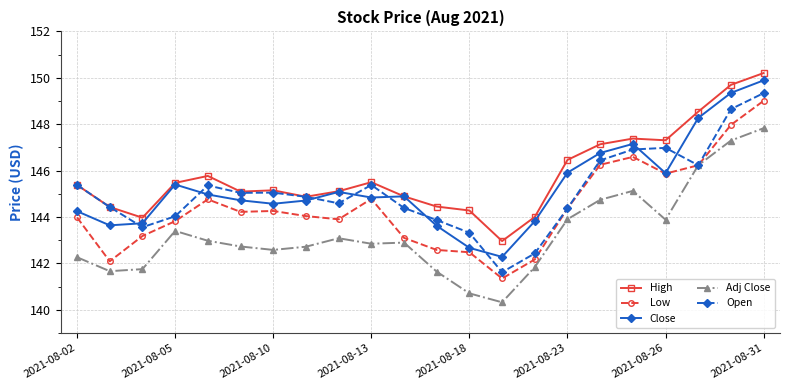

Which series has the largest total across all categories?

High